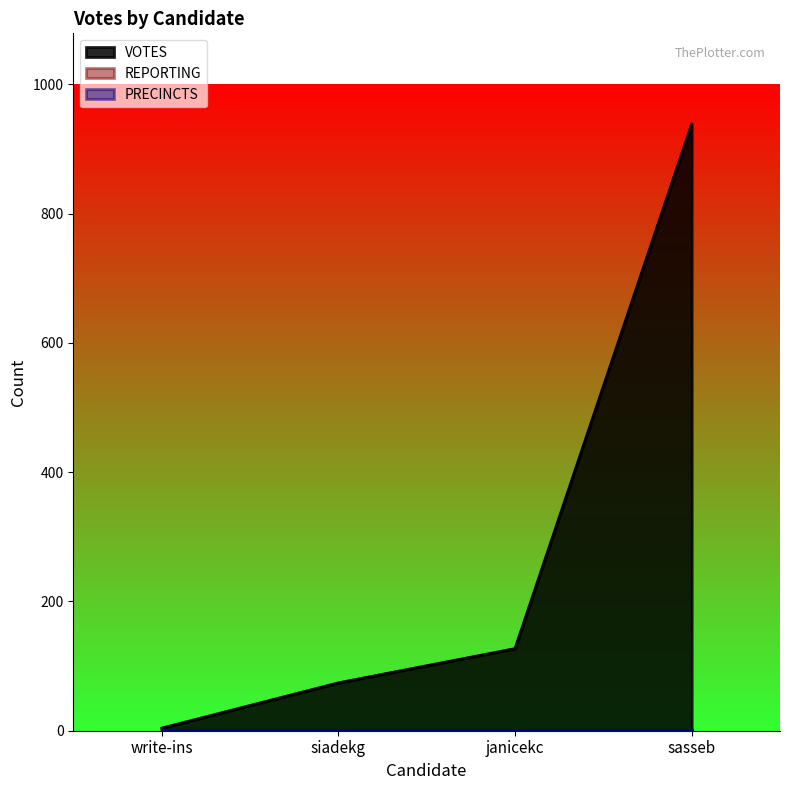

What value does the VOTES series have at janicekc, to the nearest 50?

150